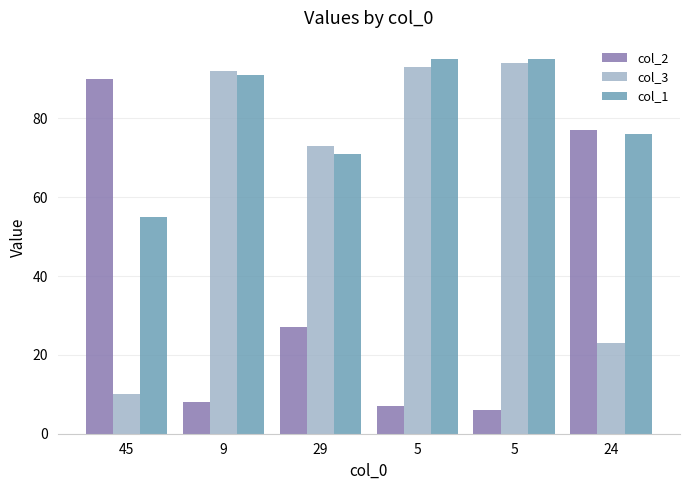

List the labels in order of col_3 value, smallest first.

45, 24, 29, 9, 5, 5